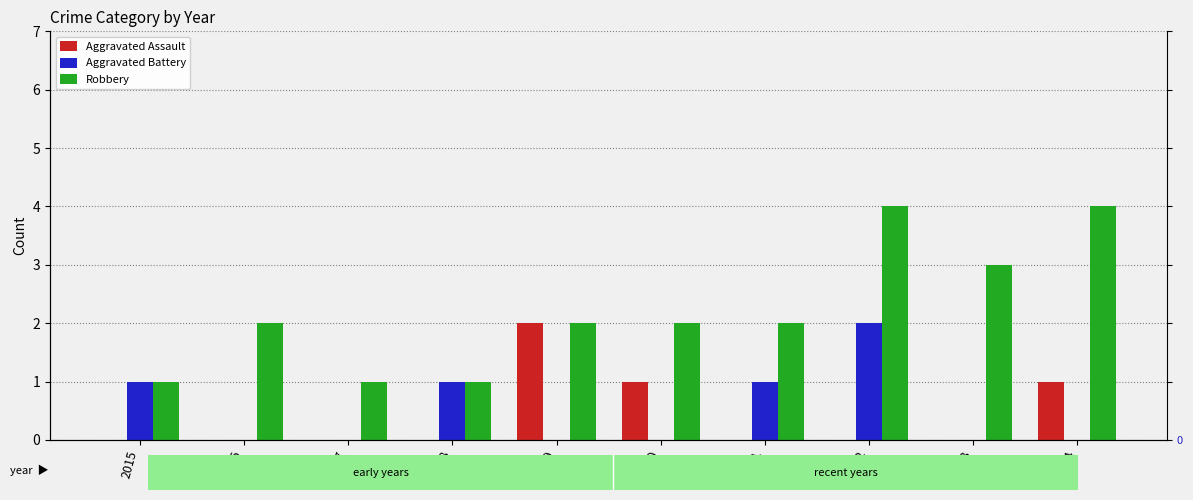

What is the value of the Robbery bar at the 10th from the left?

4